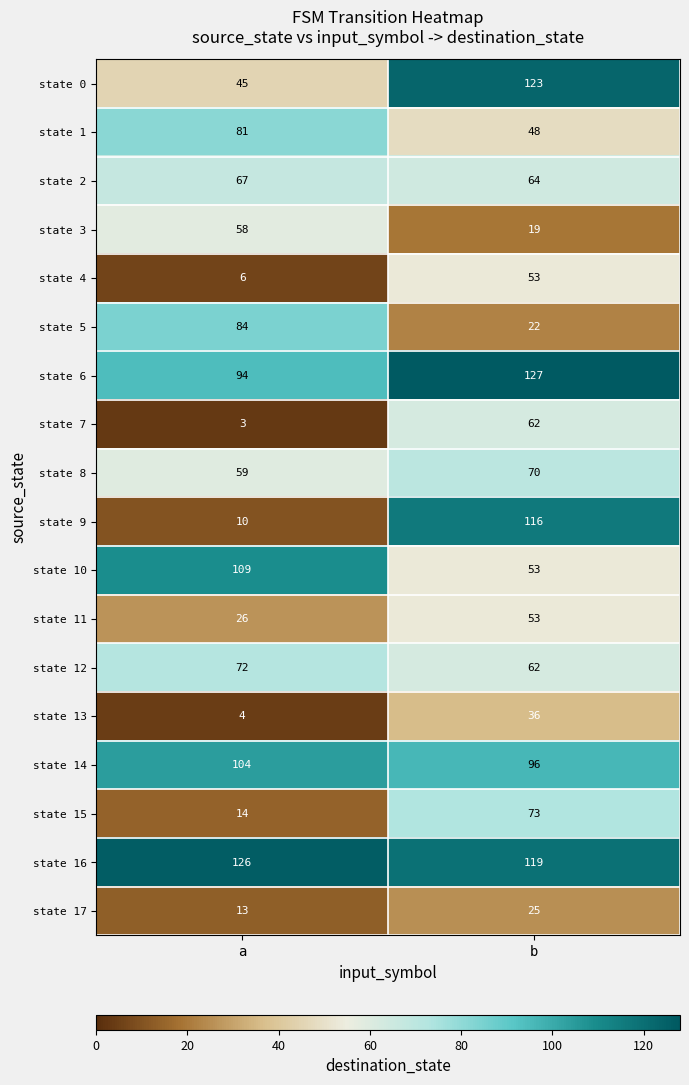

What is the difference between the state 17 values at a and b?

12